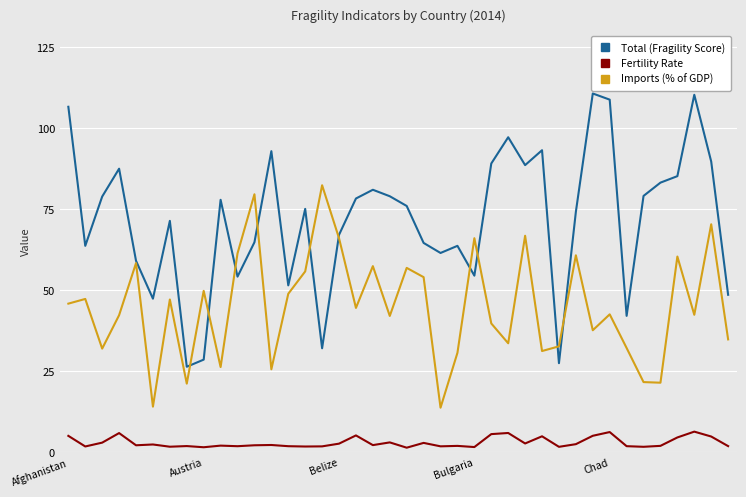

Which series has the largest total across all categories?

Total (Fragility Score)